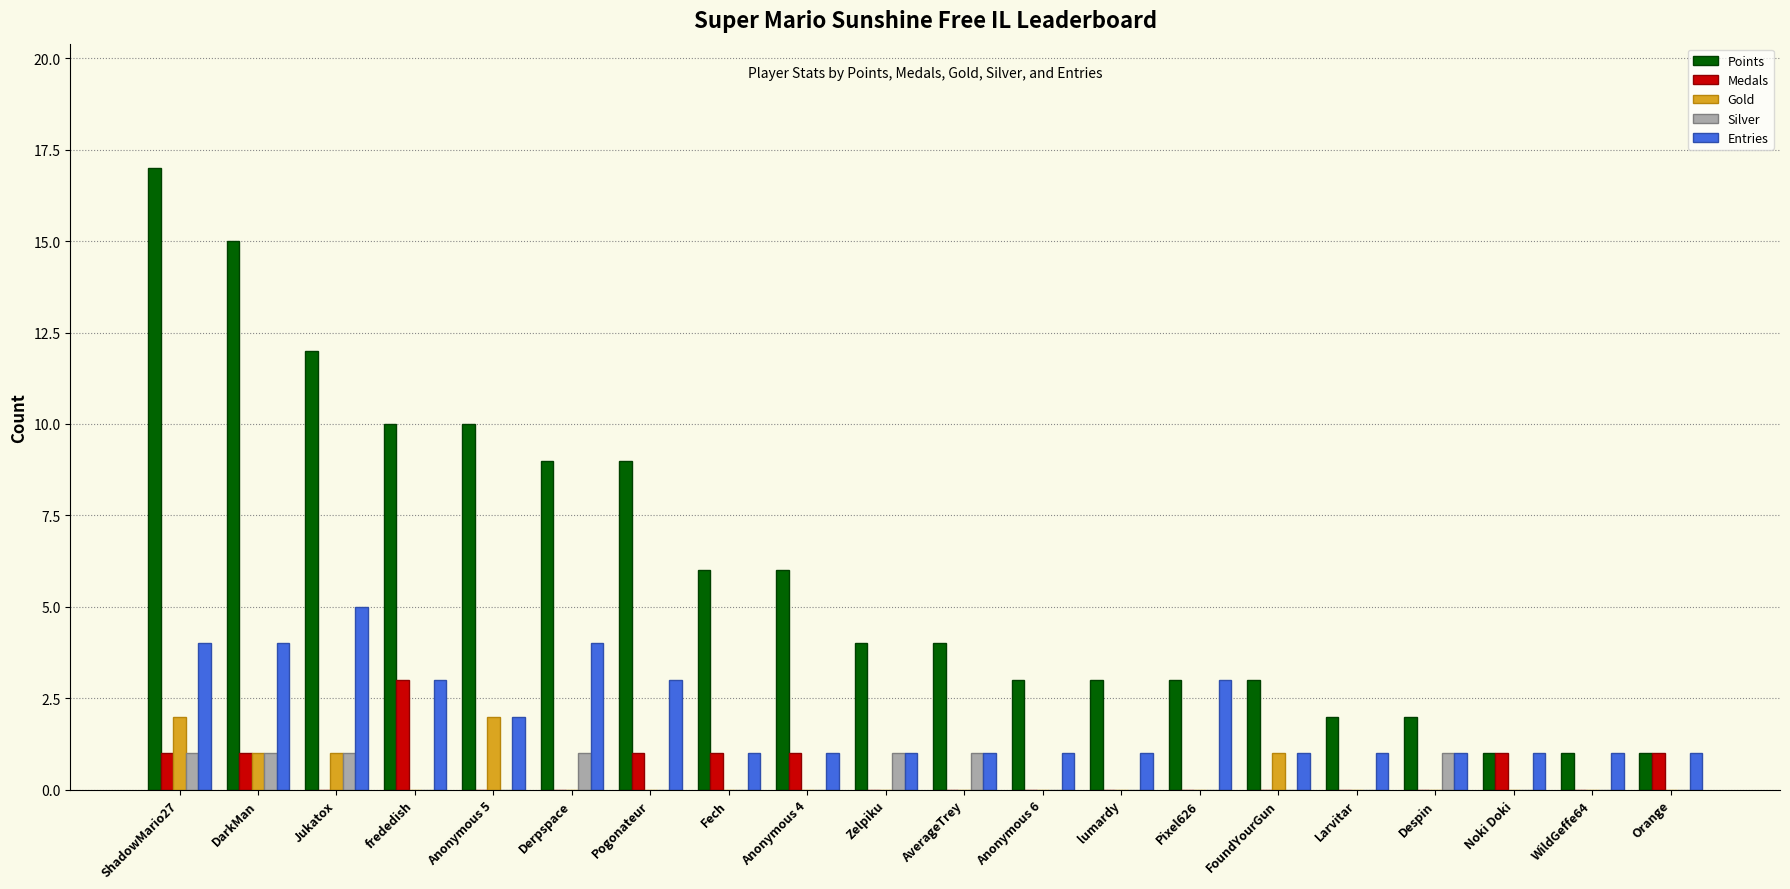

At which label does Entries reach its peak?

Jukatox